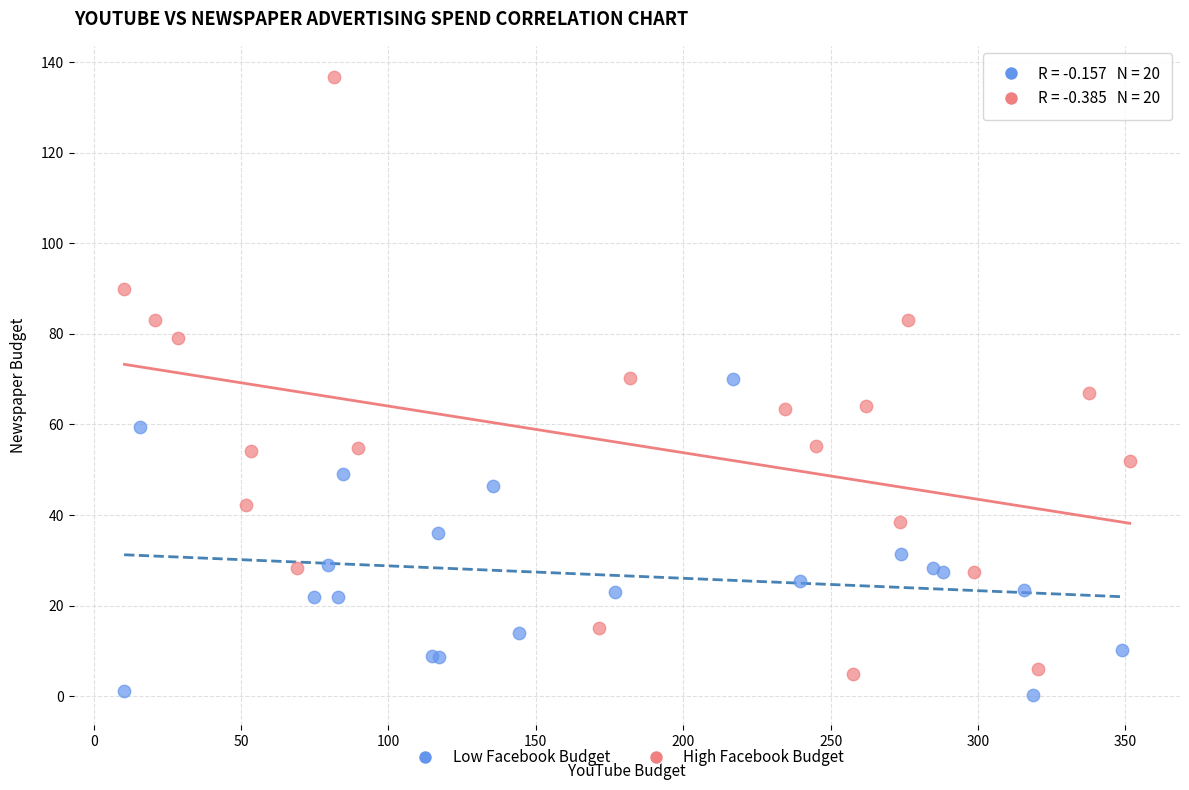

Which series contains the highest Y value?

High Facebook Budget